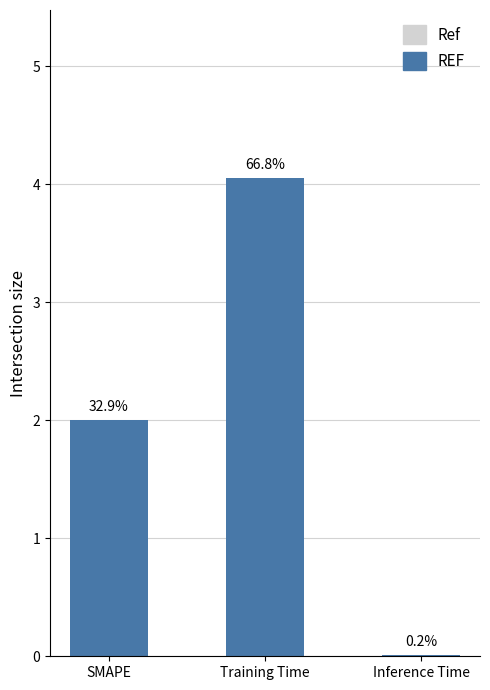

What is the change in value from SMAPE to Inference Time?

-2.0